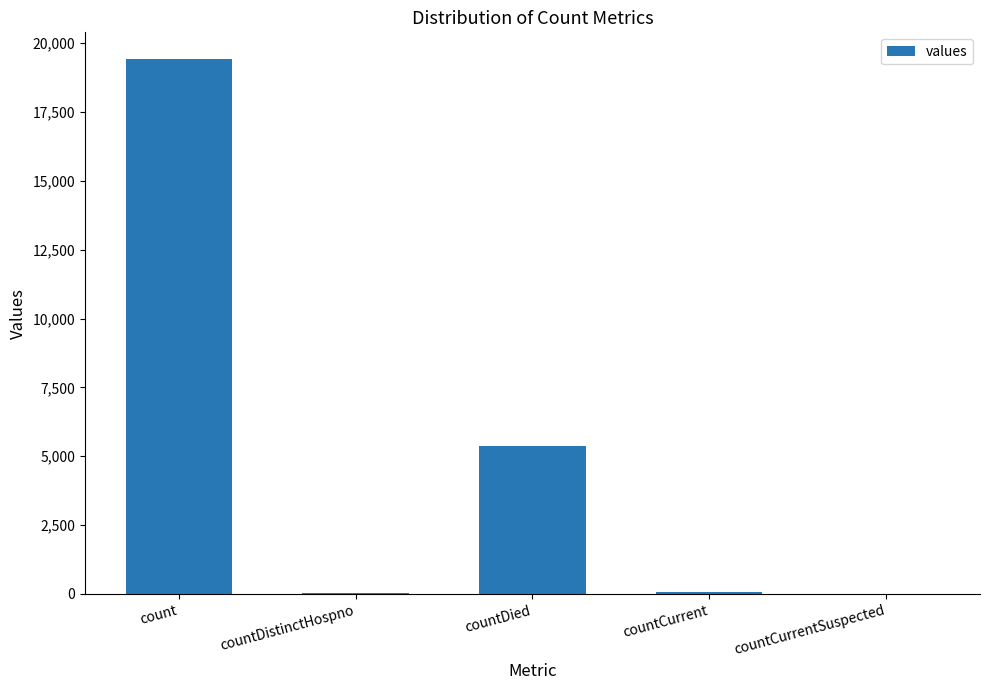

Between count and countDied, which is larger?

count